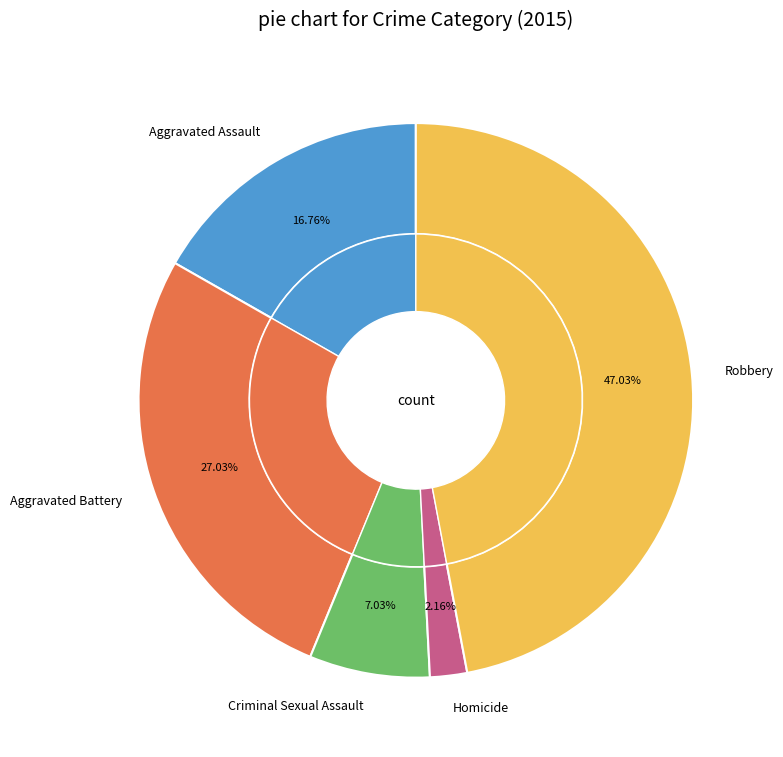

Is it true that Aggravated Battery is 36% of the pie?

False